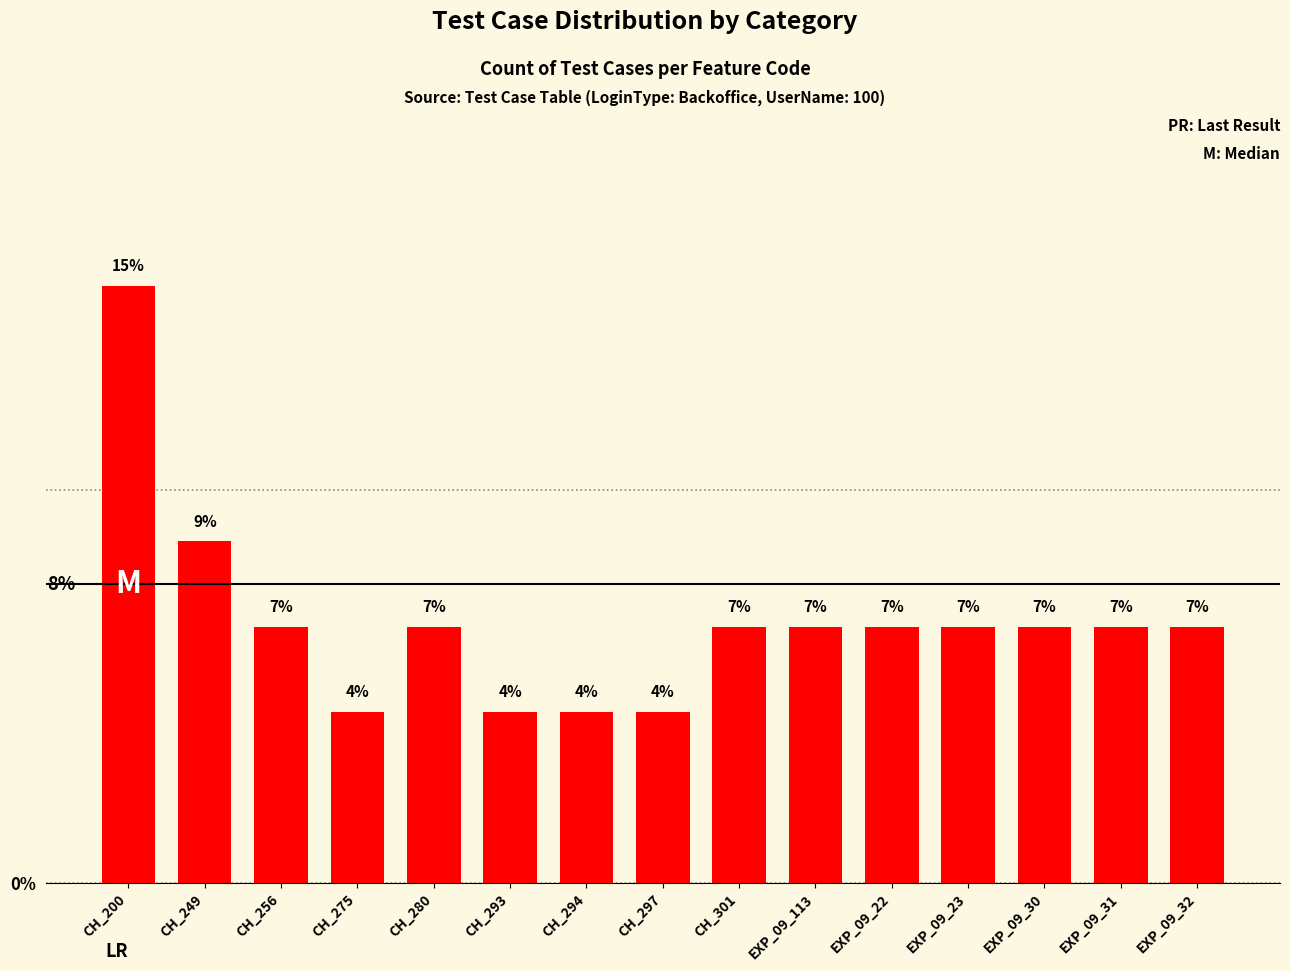

What is the value of the 12th bar from the left?

6.5